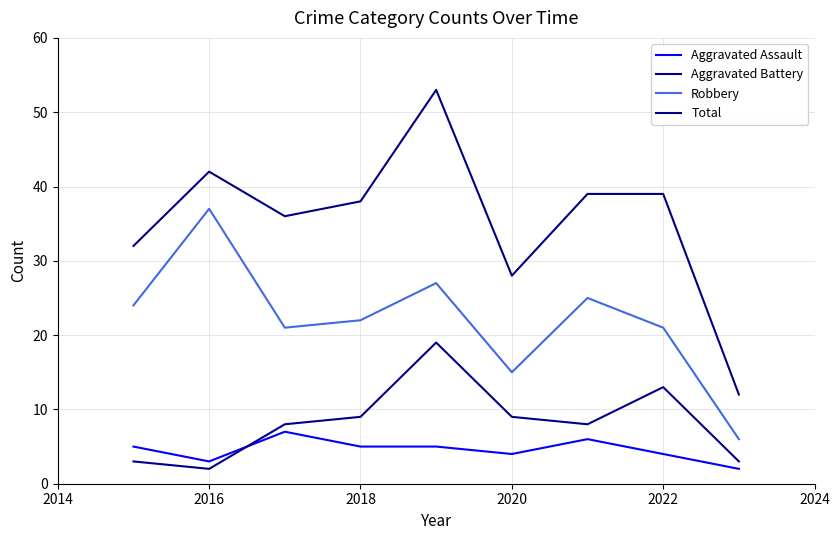

Does the chart have visible grid lines?

Yes